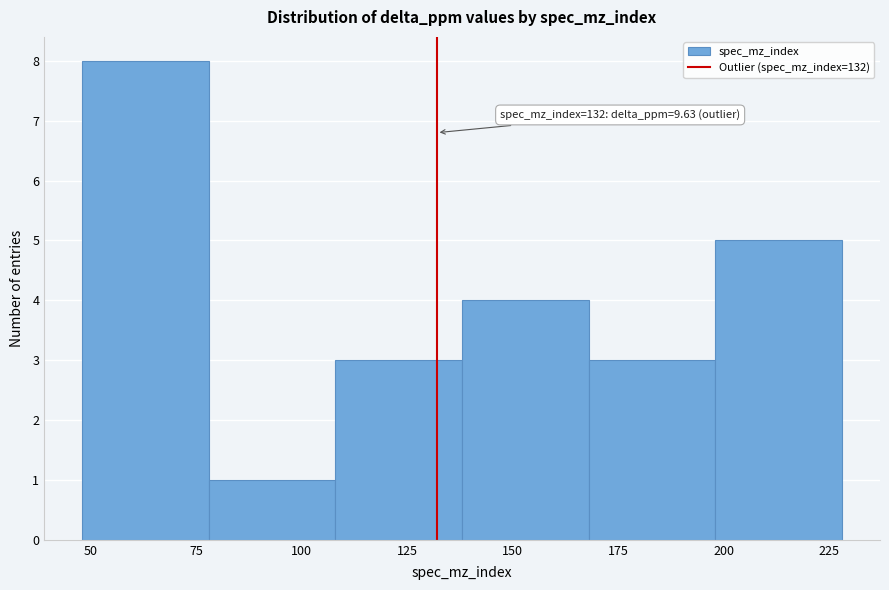

Which range on the x-axis has the tallest bar?

48 to 78